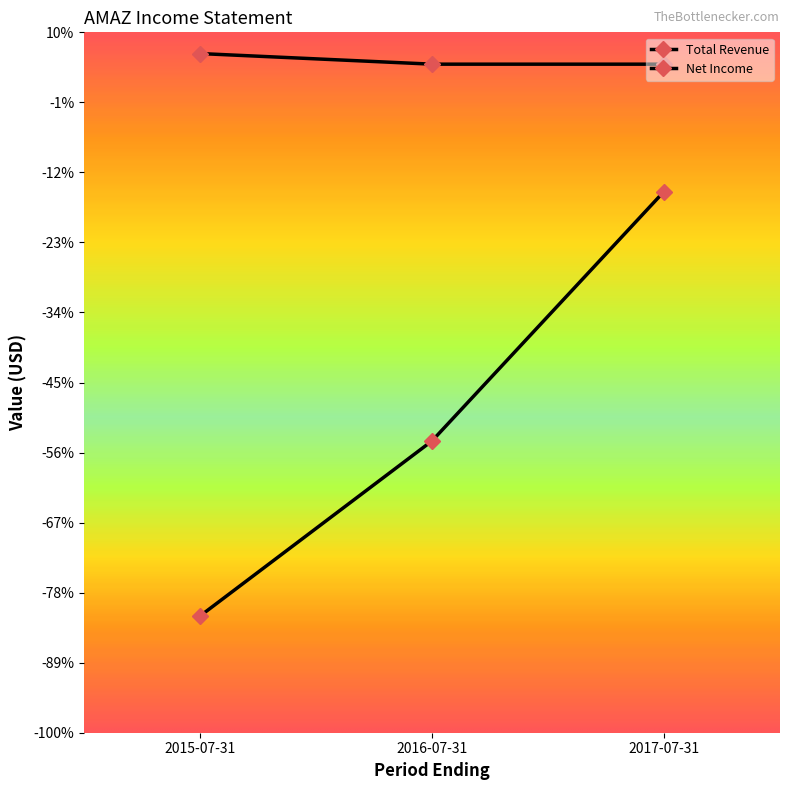

Is this an area chart (filled region under the line)?

No